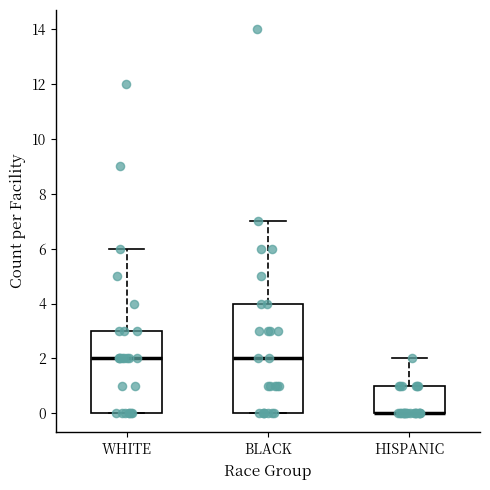

Comparing the boxes themselves (not the whiskers), which one is the tallest?

BLACK